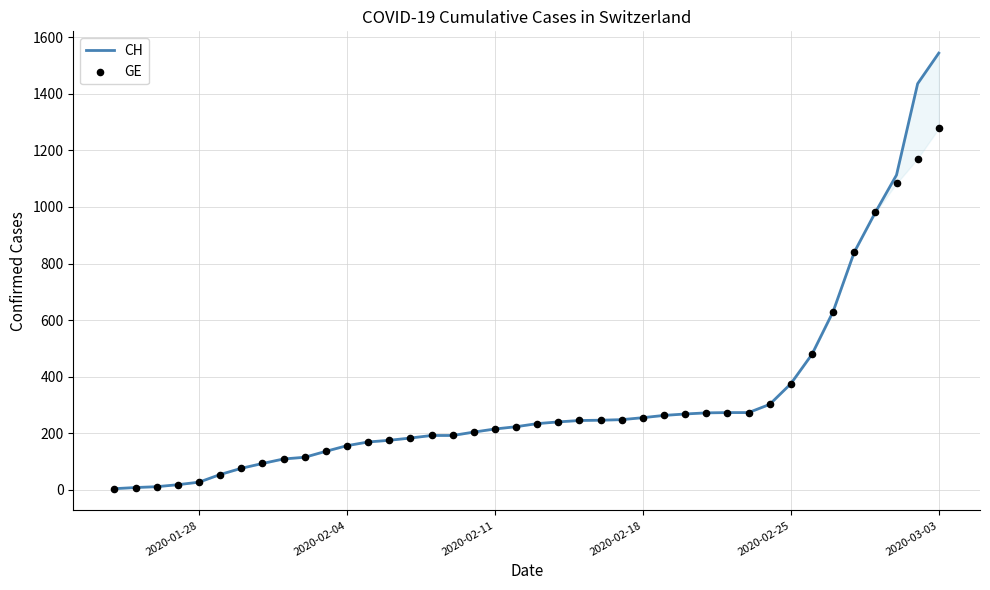

Which series reaches the maximum Y coordinate?

CH